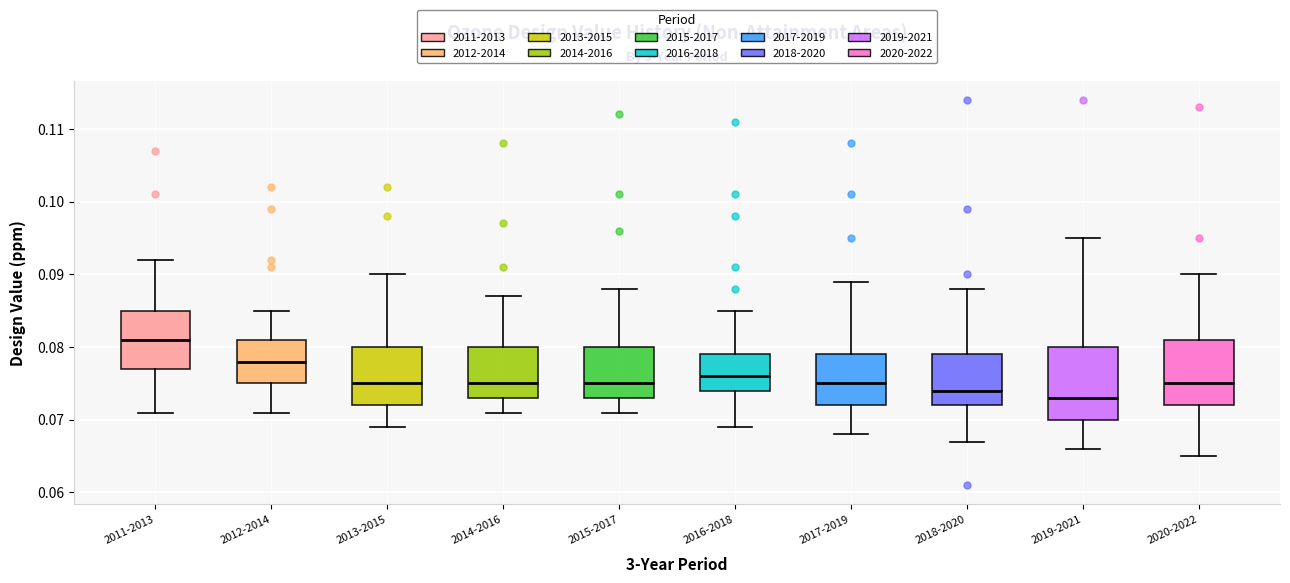

Which box's median line is the lowest?

2019-2021